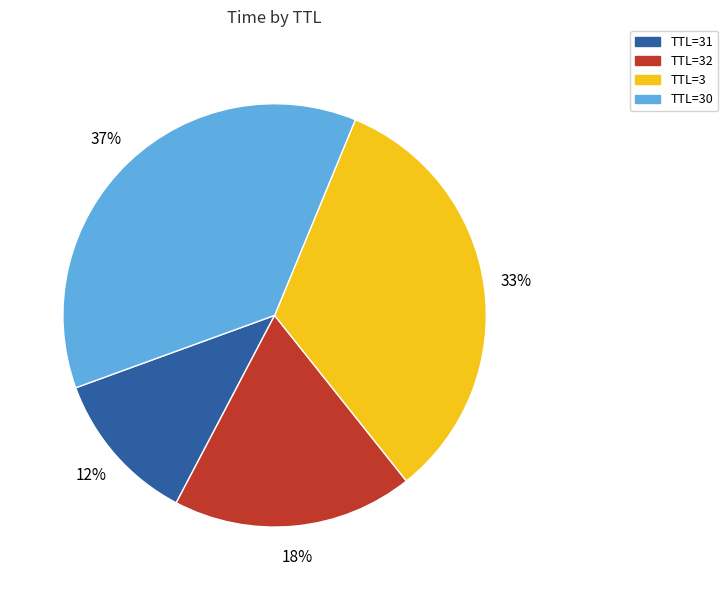

To the nearest percent, what is the average slice percentage?

25%